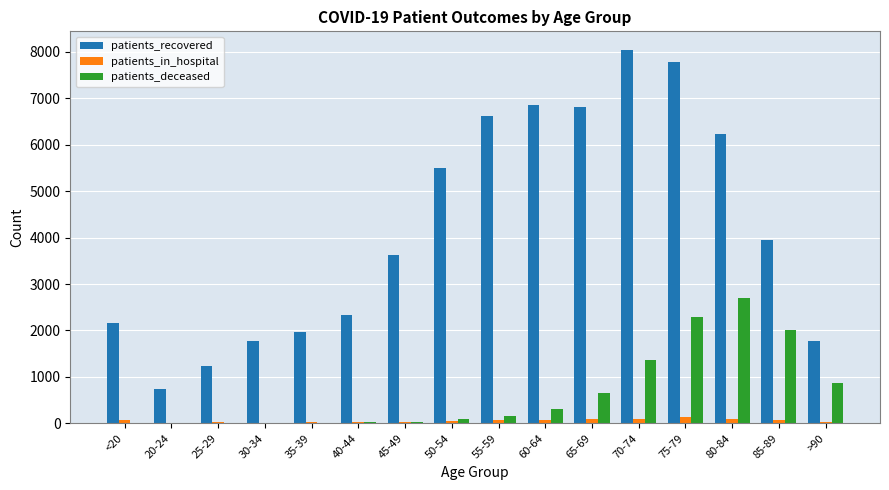

What are all the series names shown in the legend?

patients_recovered, patients_in_hospital, patients_deceased